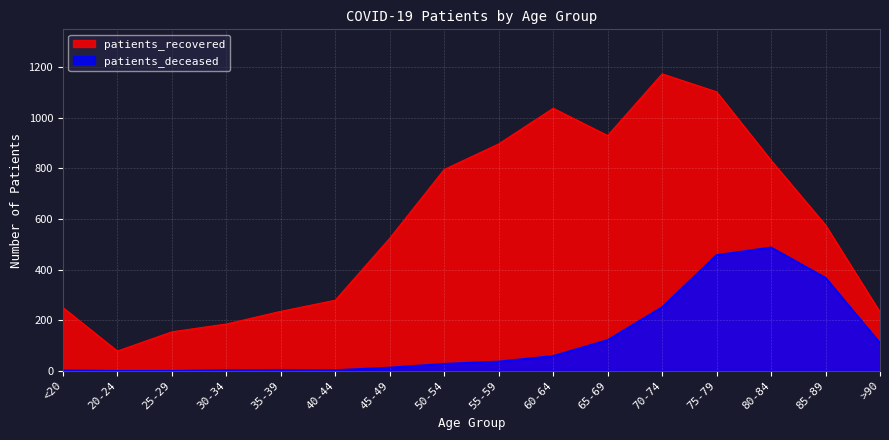

Rank the series by their average value, from lowest to highest.

patients_deceased, patients_recovered